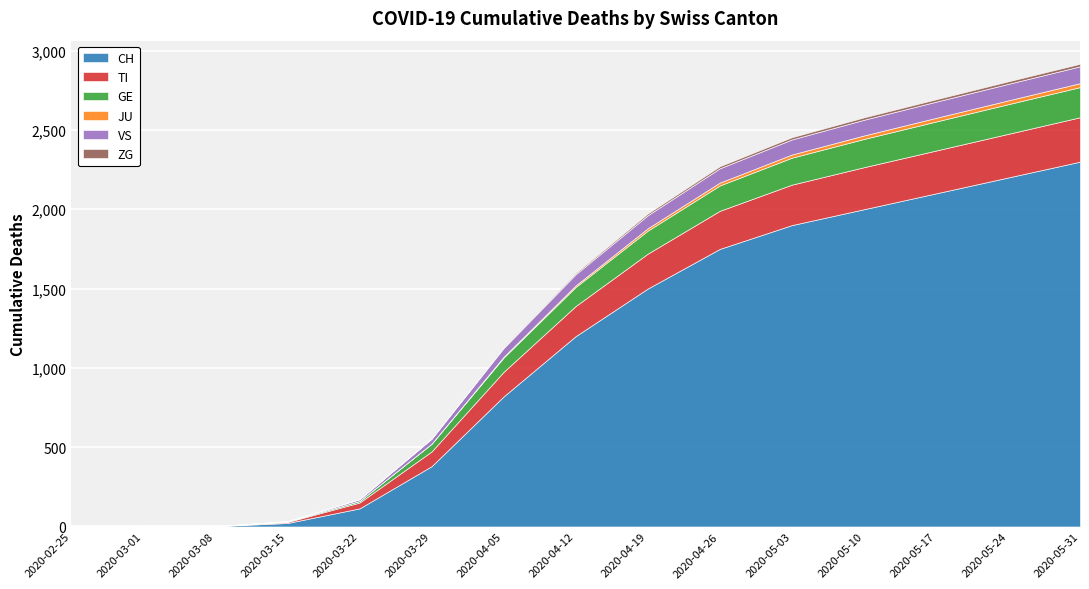

Reading left to right, transcribe all the data shown in this chart.

CH: 2020-02-25=0	2020-03-01=0	2020-03-08=2	2020-03-15=22	2020-03-22=114	2020-03-29=380	2020-04-05=820	2020-04-12=1200	2020-04-19=1500	2020-04-26=1750	2020-05-03=1900	2020-05-10=2000	2020-05-17=2100	2020-05-24=2200	2020-05-31=2300
TI: 2020-02-25=0	2020-03-01=0	2020-03-08=0	2020-03-15=6	2020-03-22=37	2020-03-29=93	2020-04-05=155	2020-04-12=190	2020-04-19=220	2020-04-26=240	2020-05-03=255	2020-05-10=265	2020-05-17=270	2020-05-24=275	2020-05-31=280
GE: 2020-02-25=0	2020-03-01=0	2020-03-08=0	2020-03-15=4	2020-03-22=10	2020-03-29=49	2020-04-05=90	2020-04-12=120	2020-04-19=145	2020-04-26=160	2020-05-03=170	2020-05-10=178	2020-05-17=183	2020-05-24=187	2020-05-31=190
JU: 2020-02-25=0	2020-03-01=0	2020-03-08=0	2020-03-15=0	2020-03-22=0	2020-03-29=0	2020-04-05=5	2020-04-12=10	2020-04-19=15	2020-04-26=18	2020-05-03=20	2020-05-10=22	2020-05-17=23	2020-05-24=24	2020-05-31=25
VS: 2020-02-25=0	2020-03-01=0	2020-03-08=0	2020-03-15=2	2020-03-22=11	2020-03-29=31	2020-04-05=55	2020-04-12=70	2020-04-19=82	2020-04-26=90	2020-05-03=95	2020-05-10=99	2020-05-17=102	2020-05-24=104	2020-05-31=106
ZG: 2020-02-25=0	2020-03-01=0	2020-03-08=0	2020-03-15=0	2020-03-22=0	2020-03-29=1	2020-04-05=5	2020-04-12=8	2020-04-19=11	2020-04-26=13	2020-05-03=14	2020-05-10=15	2020-05-17=15	2020-05-24=16	2020-05-31=16